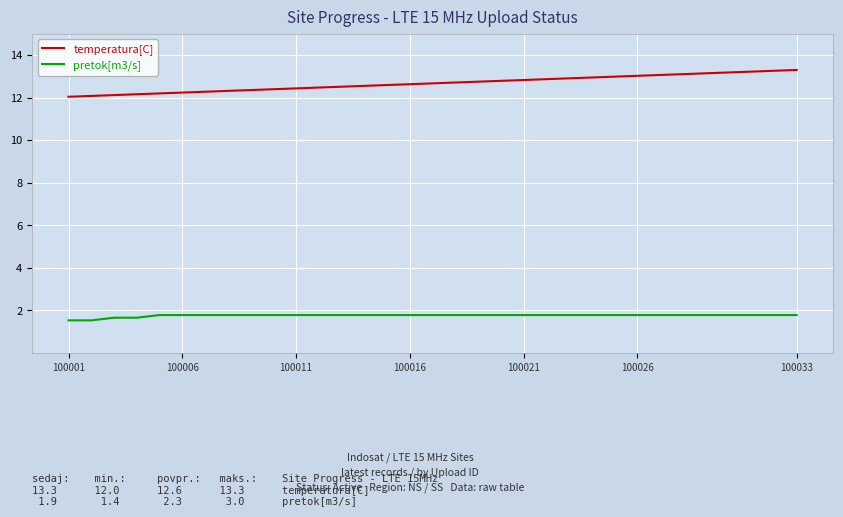

True or false: pretok[m3/s] and temperatura[C] cross at least once.

False